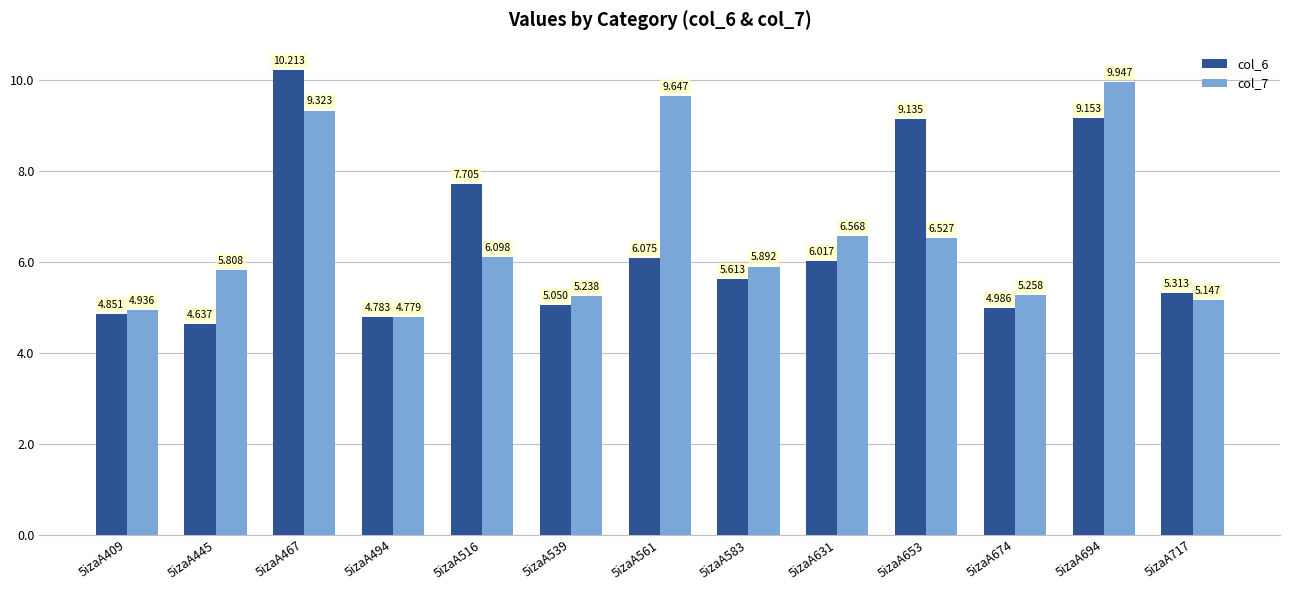

Is the value of col_6 at 5izaA561 greater than the value of col_7 at 5izaA653?

No